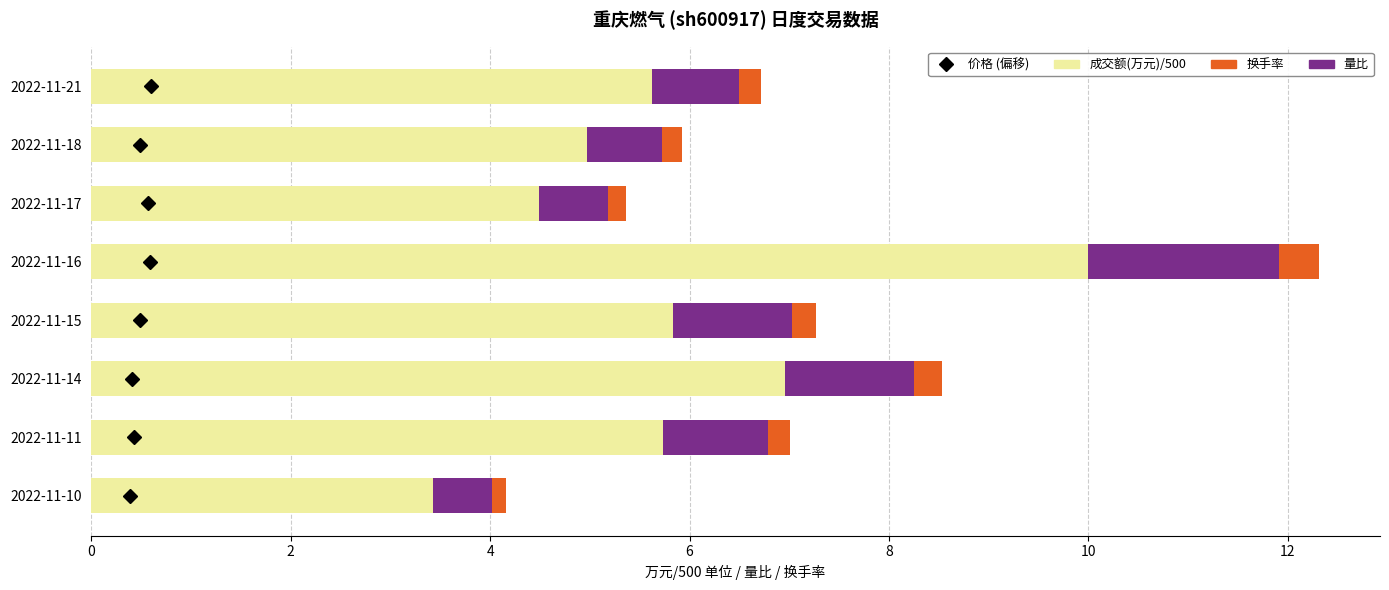

At which category is the sum across all series the highest?

2022-11-16